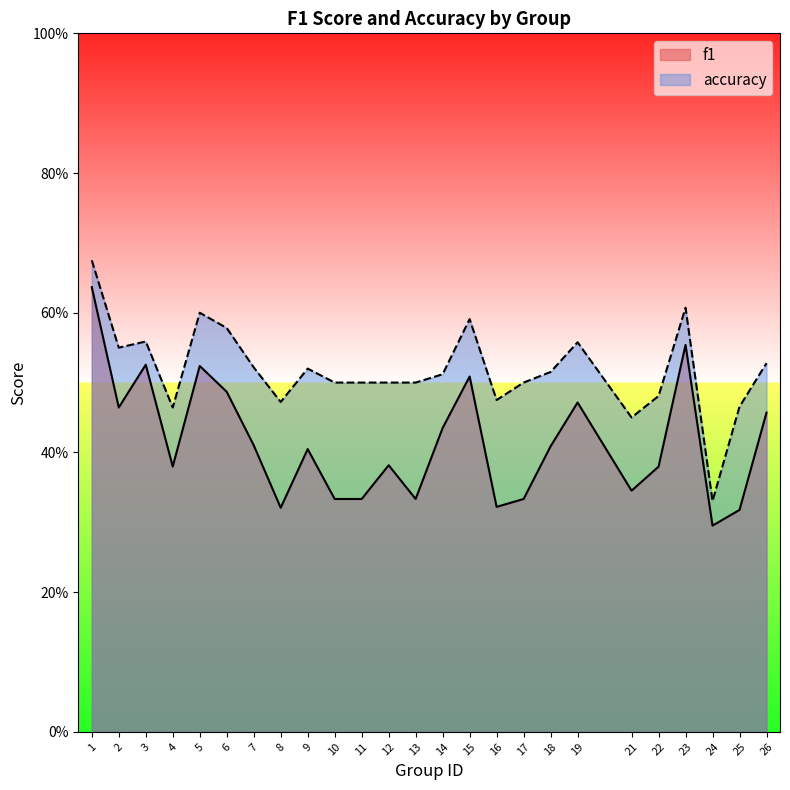

Where is f1 nearest to the value 0?

24